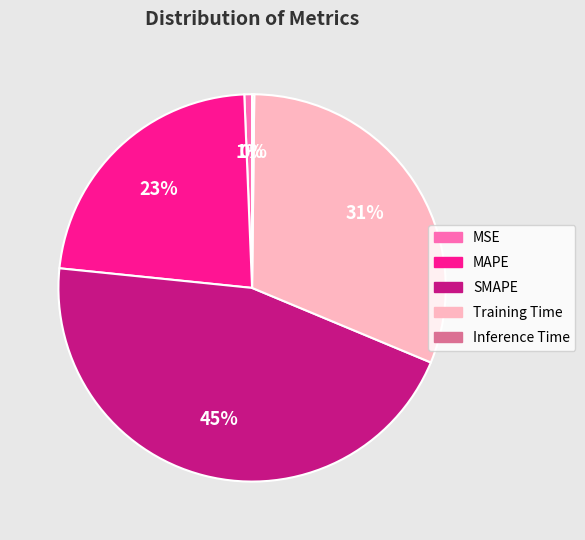

Which slice is the largest?

SMAPE